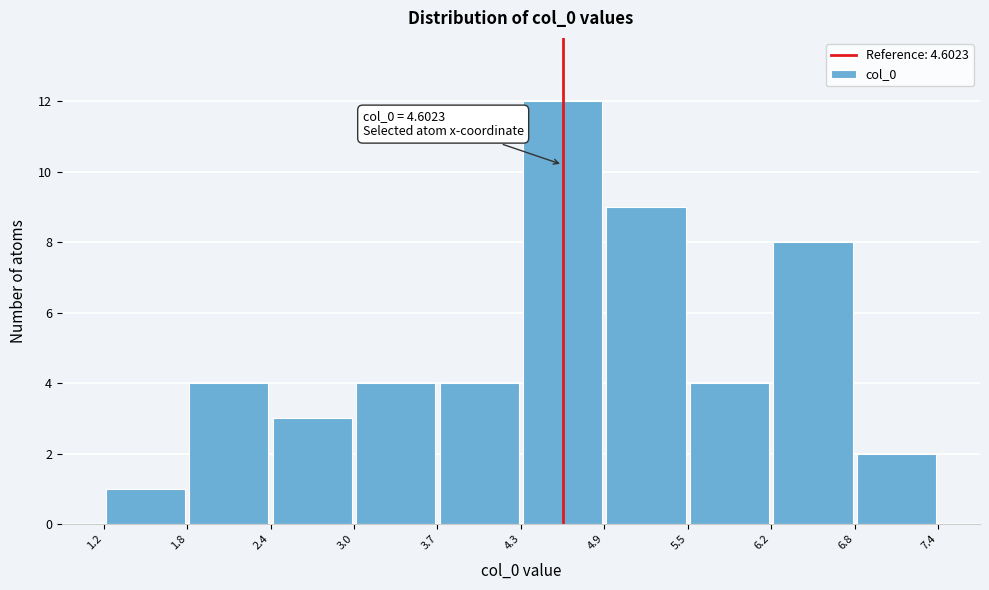

Which range on the x-axis has the tallest bar?

4.3 to 4.9